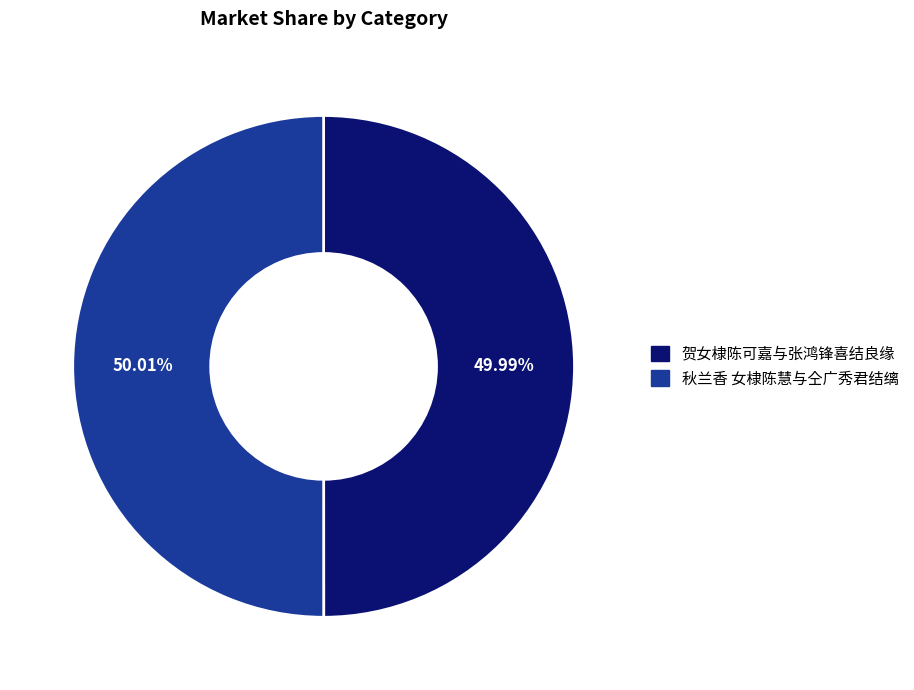

Combined, what portion of the pie is 秋兰香 女棣陈慧与仝广秀君结缡 and 贺女棣陈可嘉与张鸿锋喜结良缘?

100.0%